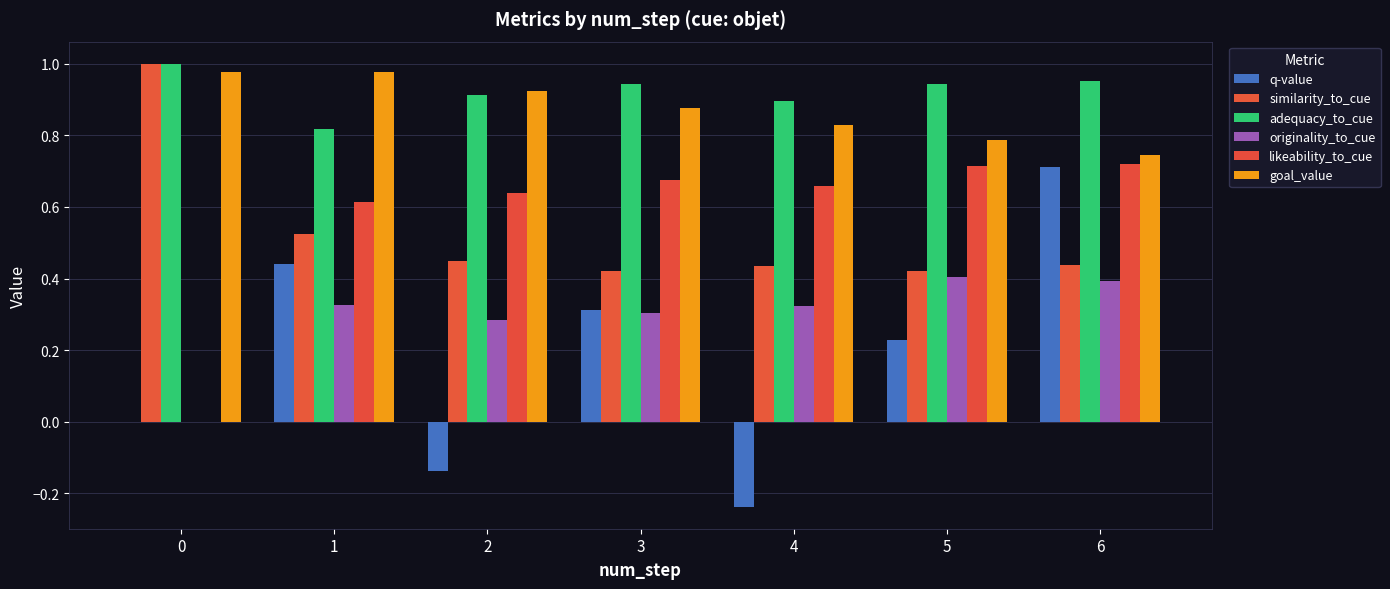

Rank the categories by adequacy_to_cue value from highest to lowest.

0, 6, 5, 3, 2, 4, 1